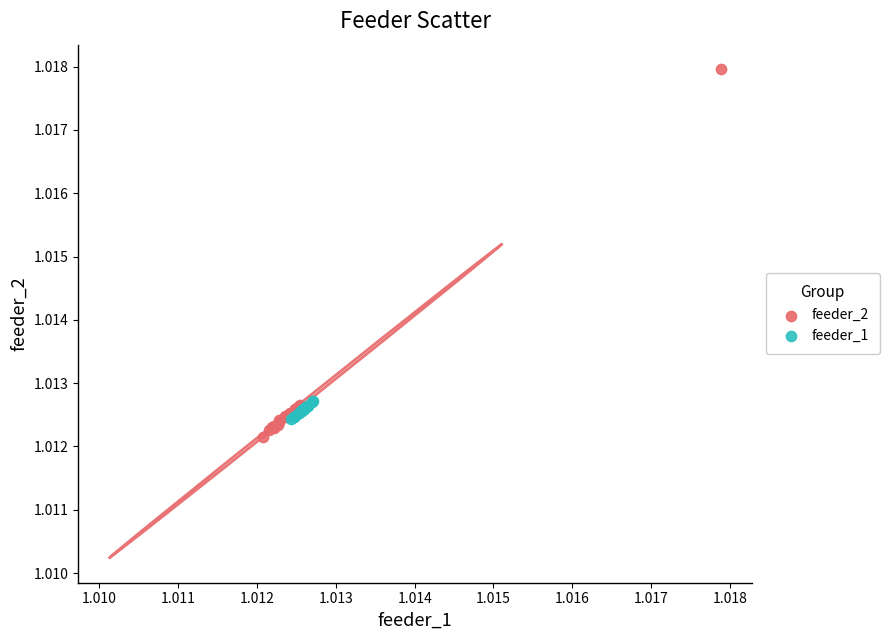

Which series has the largest Y range (max minus min)?

feeder_2